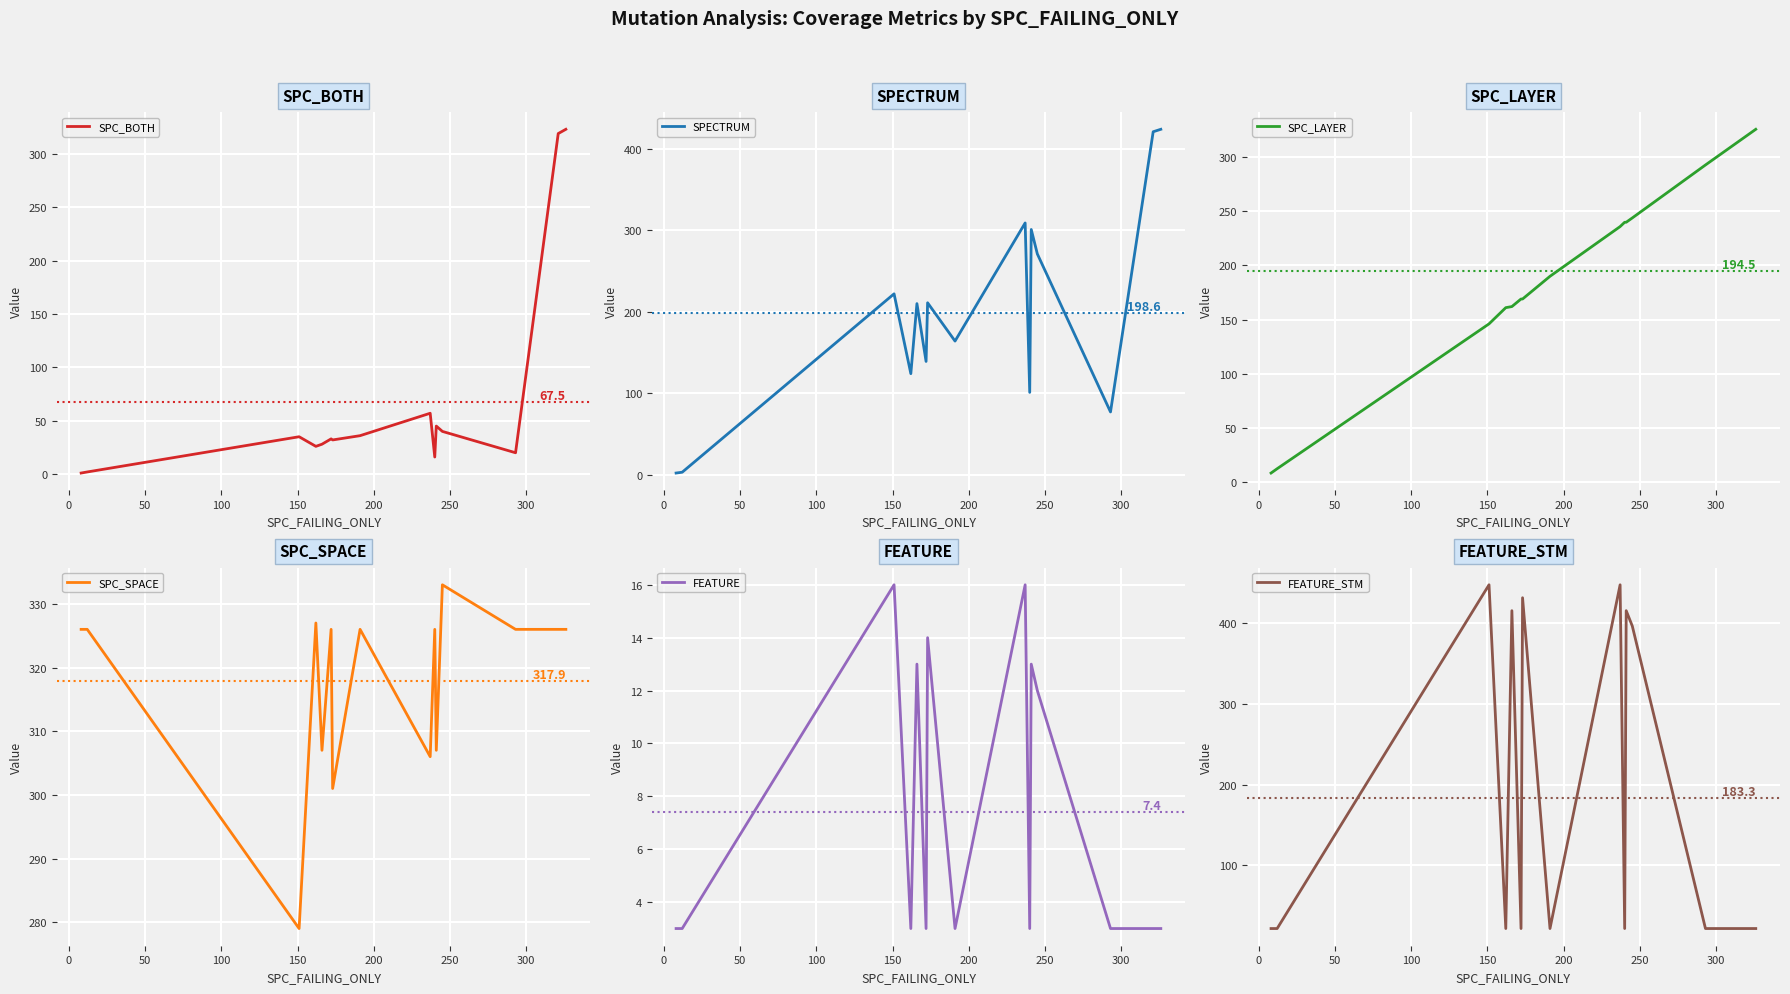

Which series has the widest spread of values?

FEATURE_STM